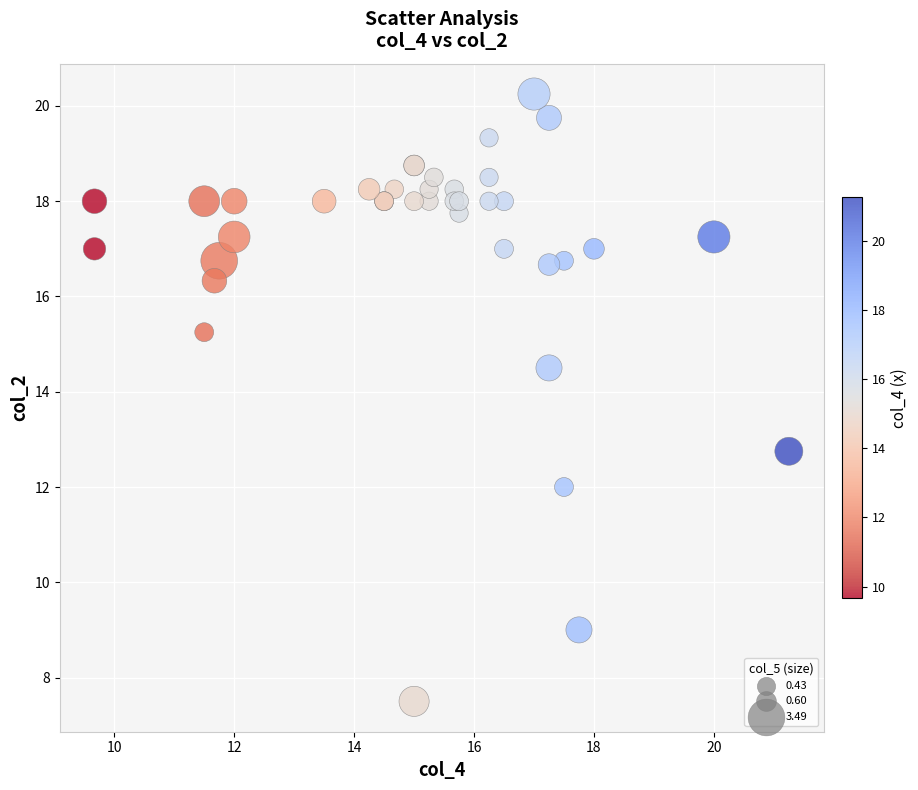

What Y value in the scatter plot is closest to 13?

12.8